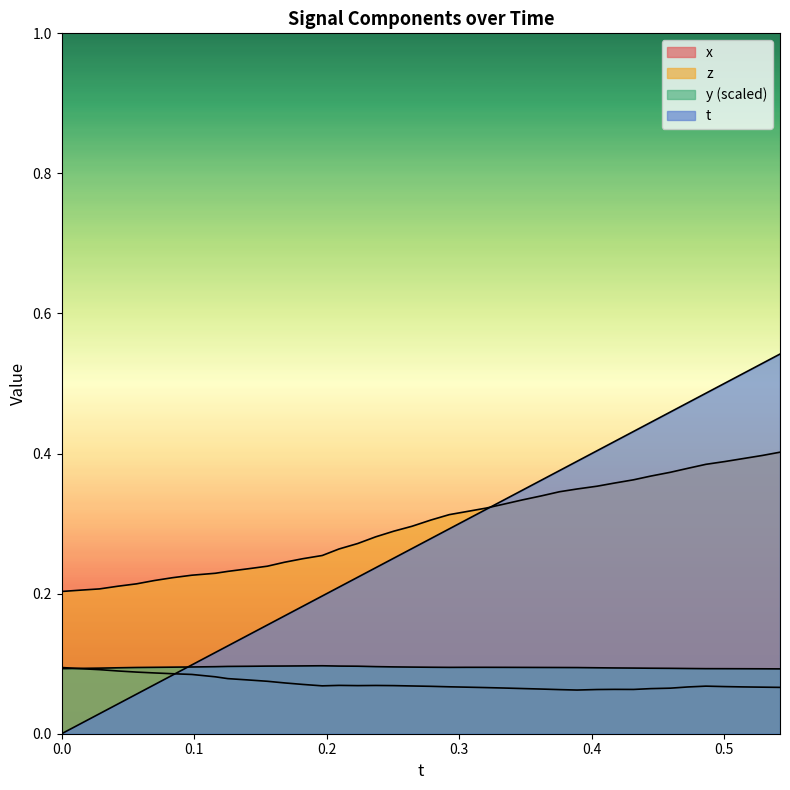

What is the value of the y point at the 7th from the left?

0.1